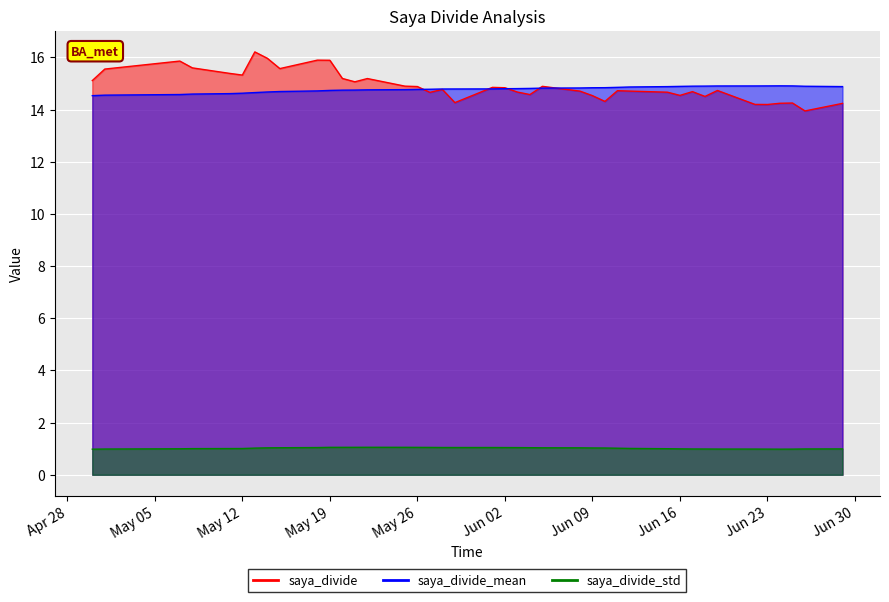

What is the approximate value of saya_divide_std at 2020-05-19?

1.1